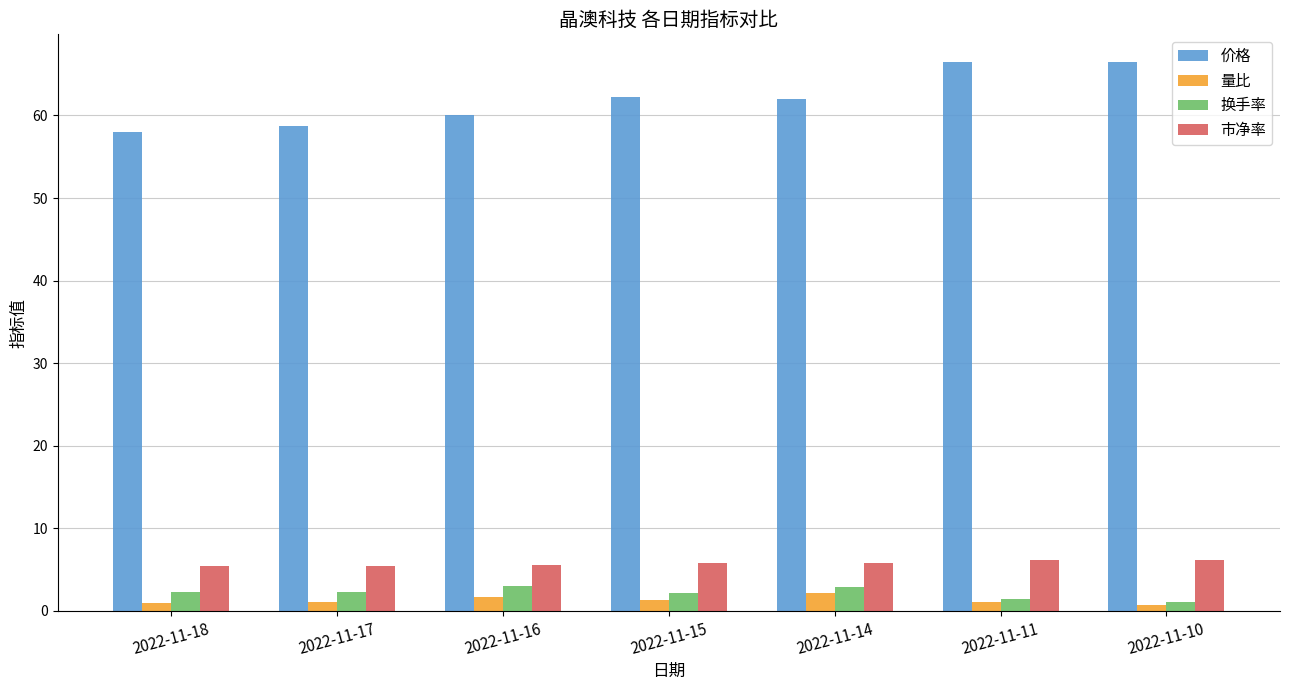

What is the difference between the second highest and minimum values in the 换手率 series?

1.8